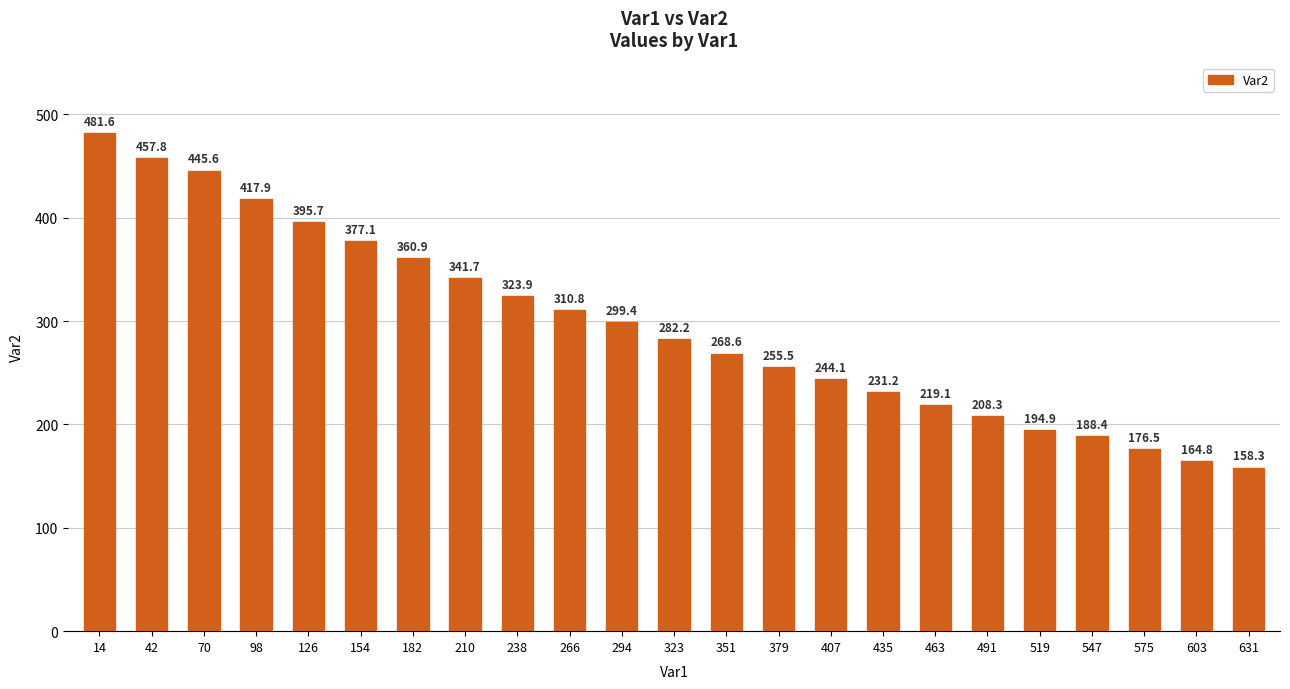

What is the average value?

295.8